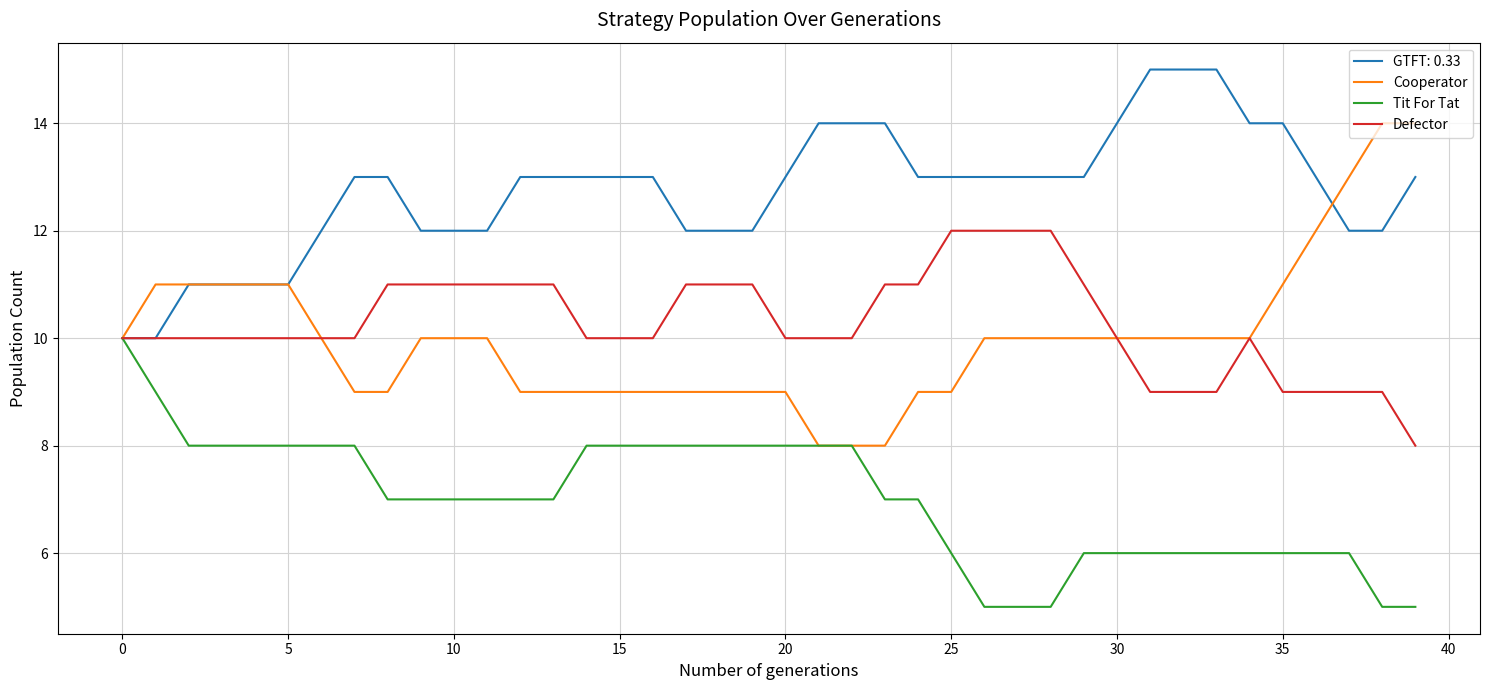

Which series has the largest total across all categories?

GTFT: 0.33